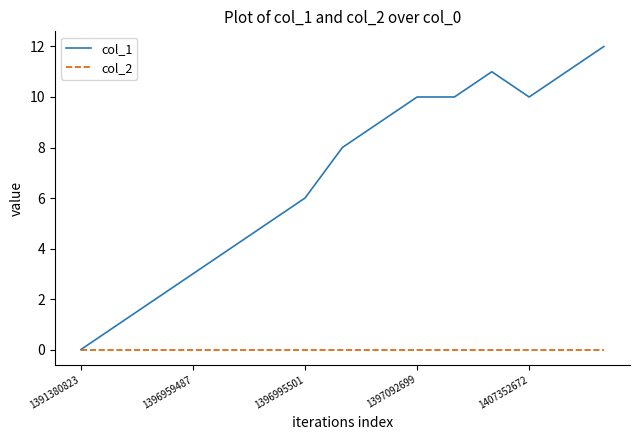

Which series has the widest spread of values?

col_1